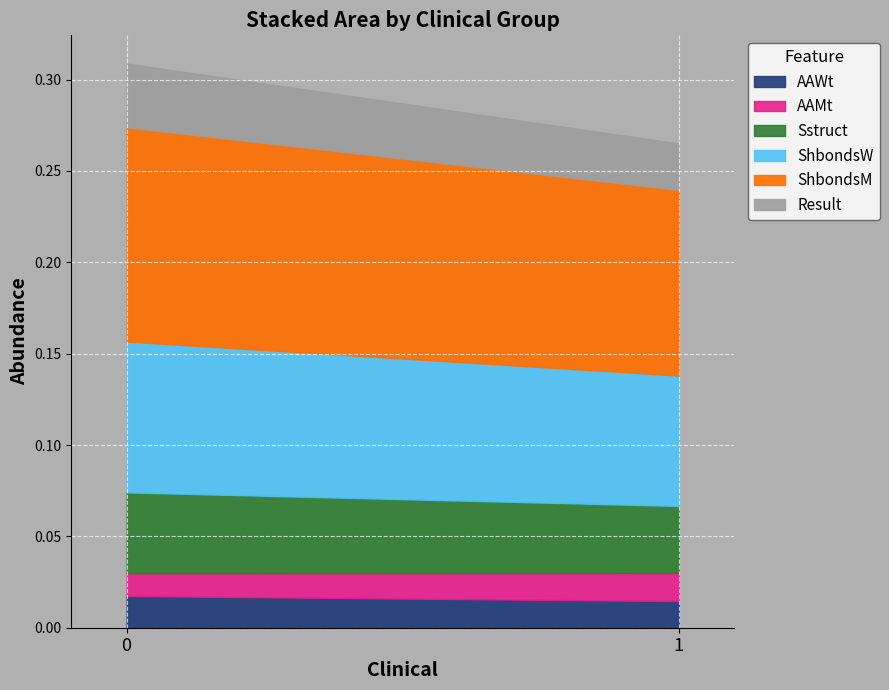

Is the value of ShbondsW at 0 greater than the value of ShbondsM at 1?

No